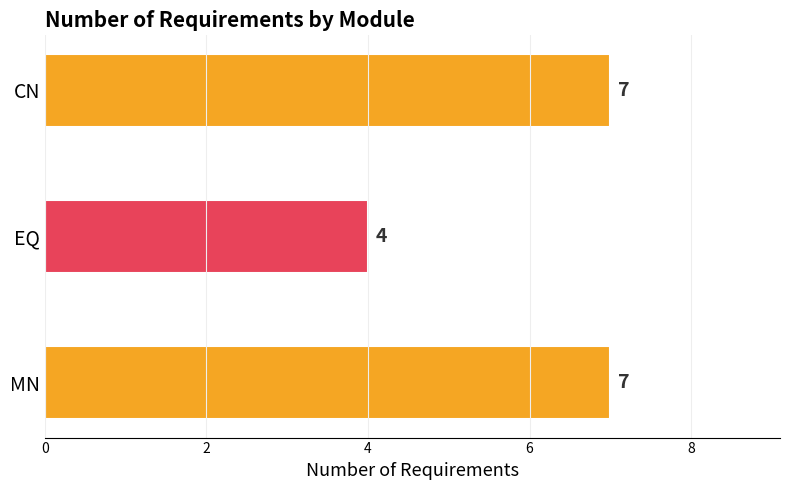

Reading bottom to top, transcribe all the data shown in this chart.

7	4	7